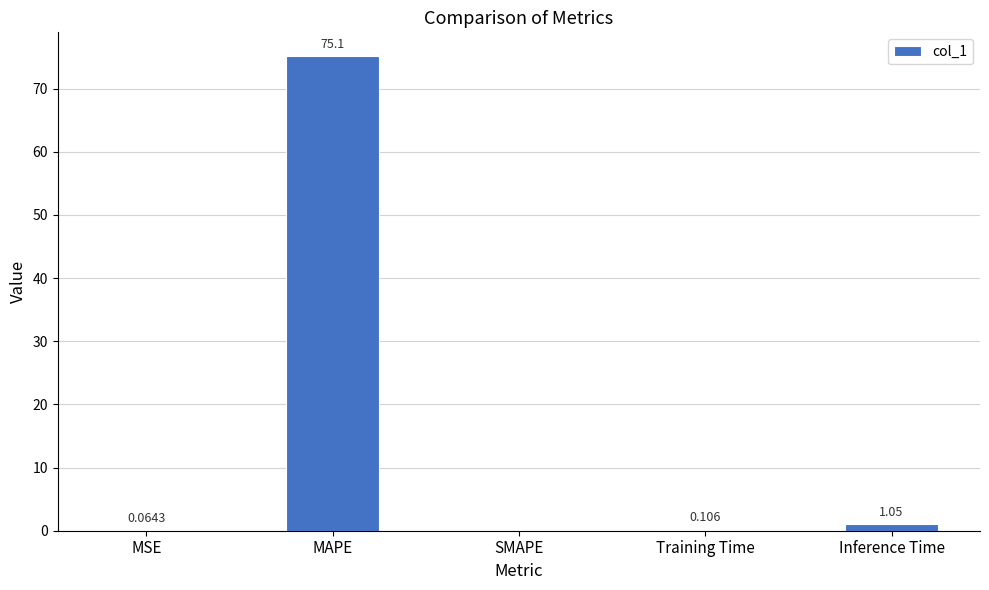

Which has a higher value, SMAPE or MAPE?

MAPE